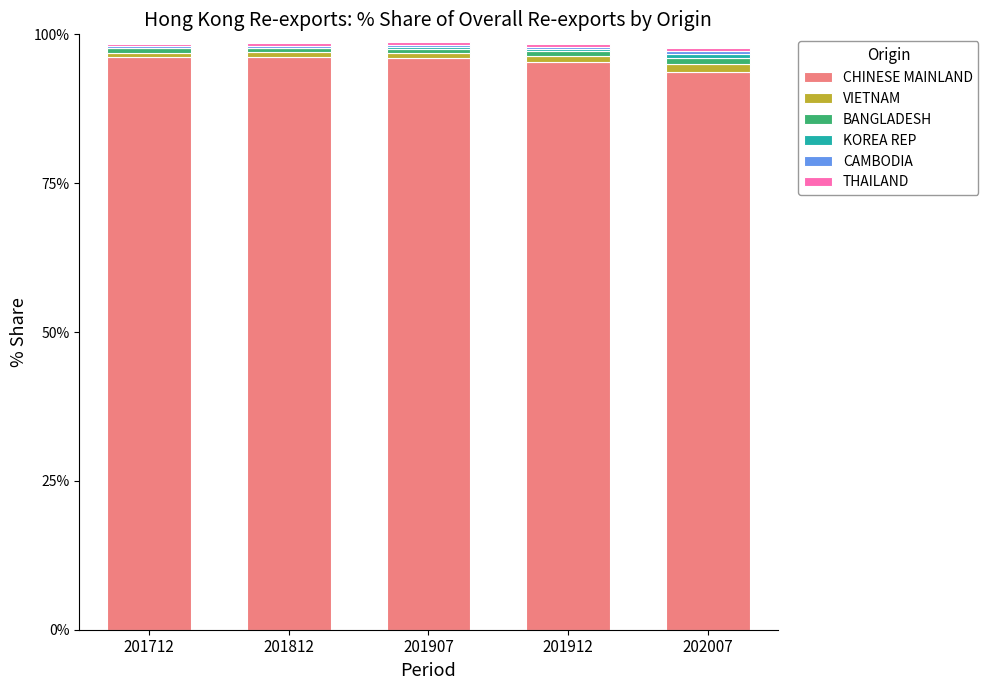

The CHINESE MAINLAND series shows 96.2 at 201812. True or false?

True